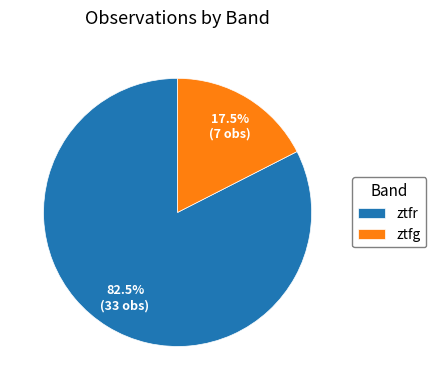

Count the number of slices in the pie.

2